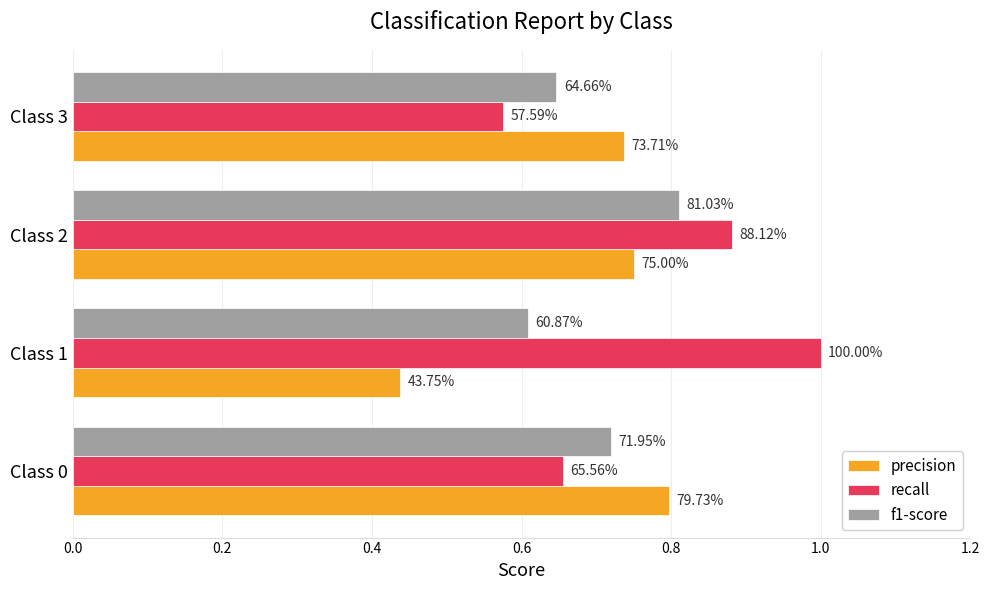

What are all the series names shown in the legend?

precision, recall, f1-score